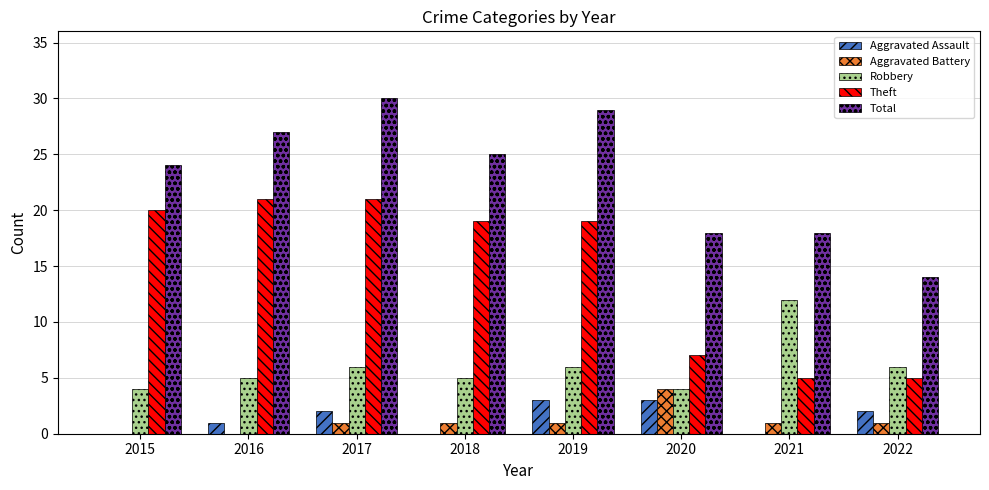

At which category does the chart reach its peak across all series?

2017